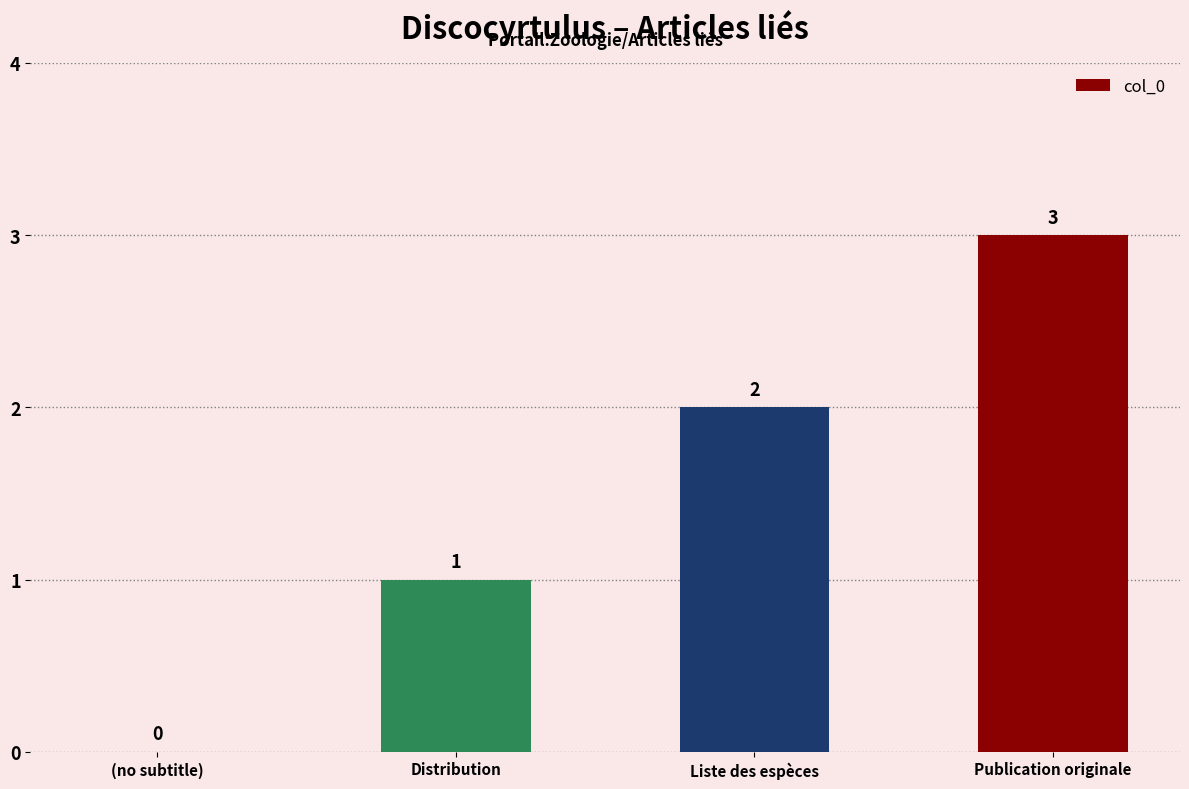

Reading right to left, what are all the values shown in this chart?

3	2	1	0